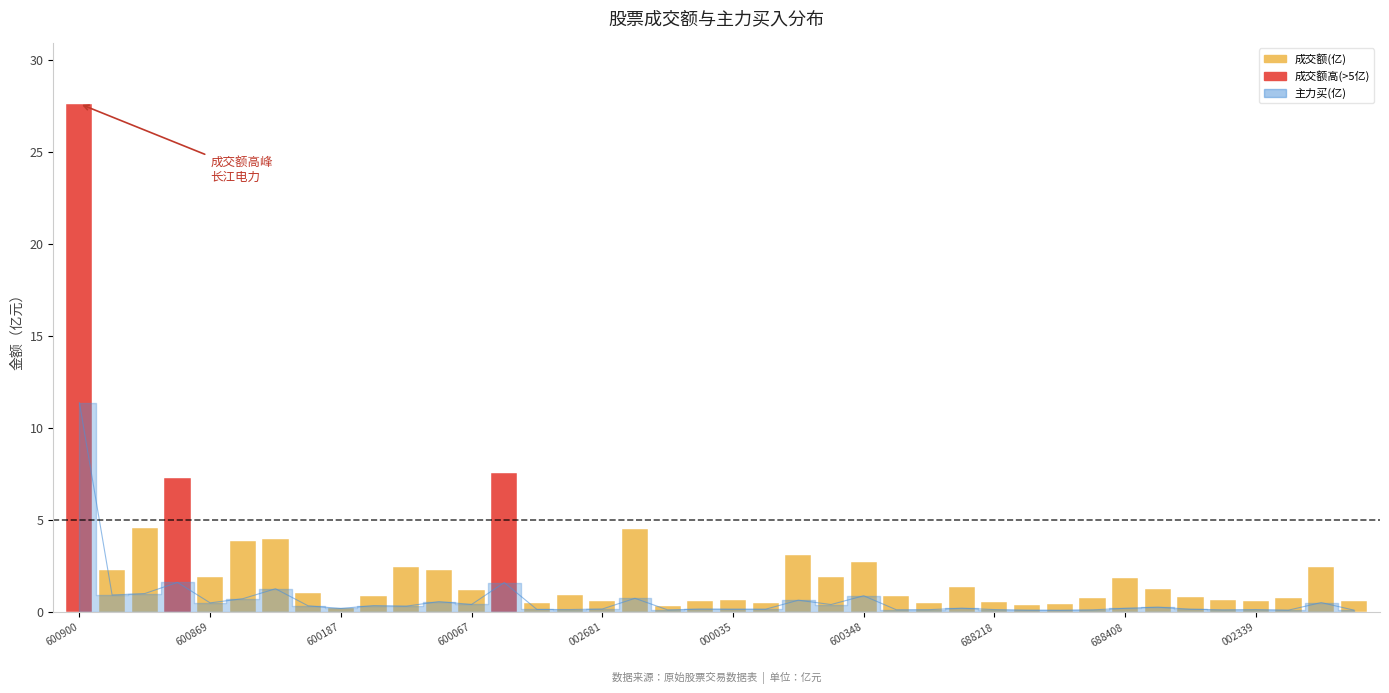

What is the change in value from 21 to 35?

+0.2